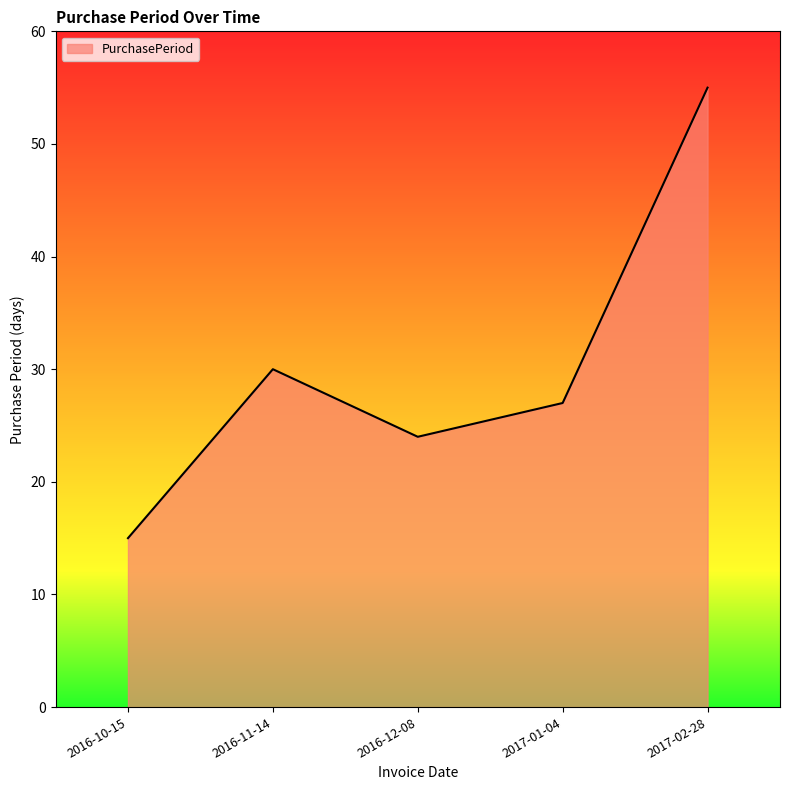

How many lines are shown in the chart?

1